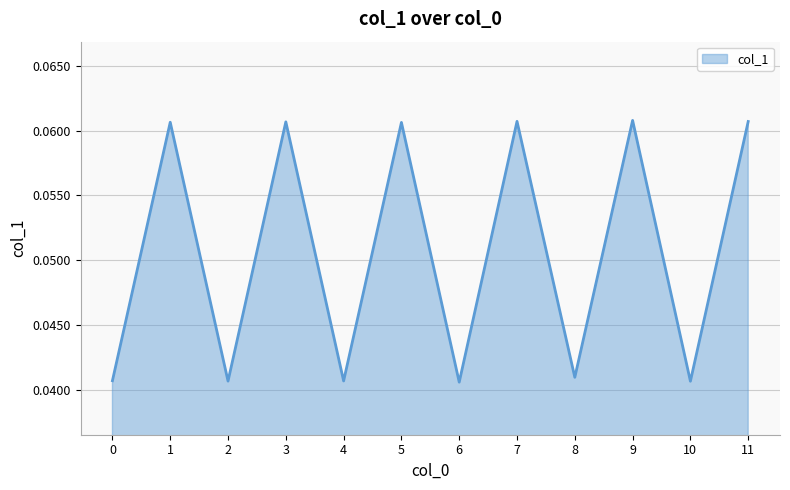

True or false: the data shows 0.1 at 8.

False